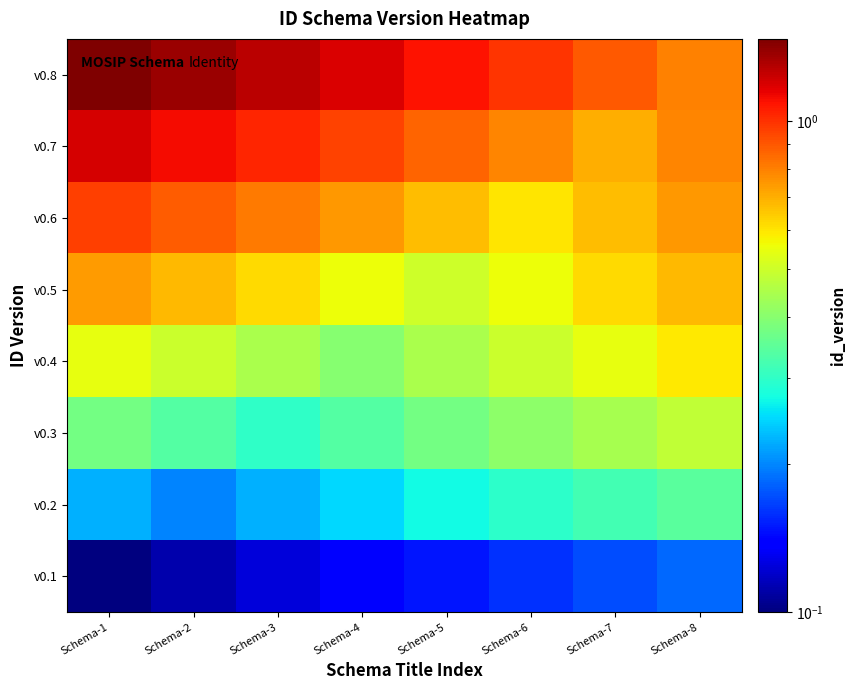

Count the number of categories in the chart.

8